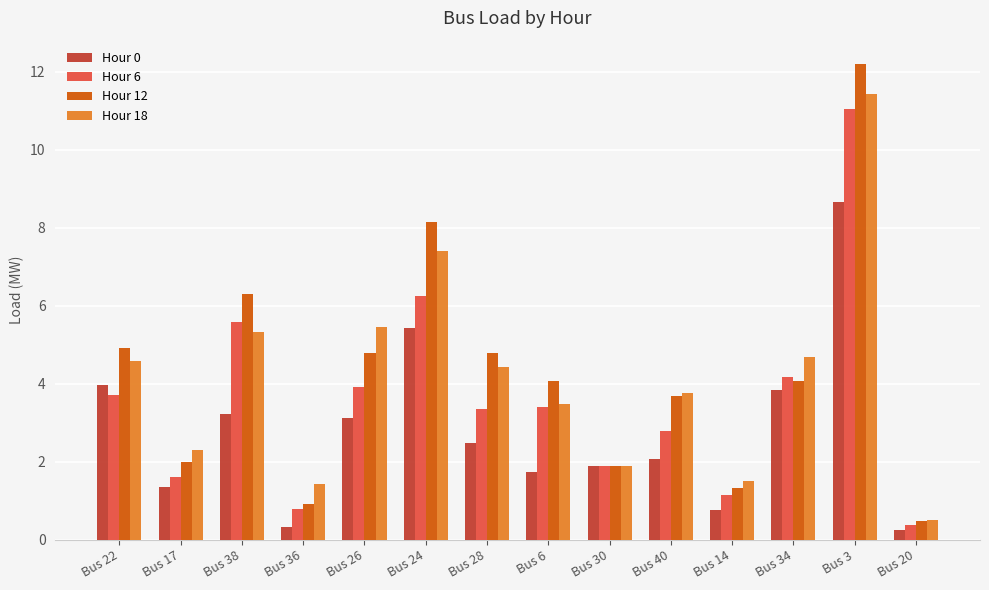

What is the total value across all series at Bus 38?

20.4